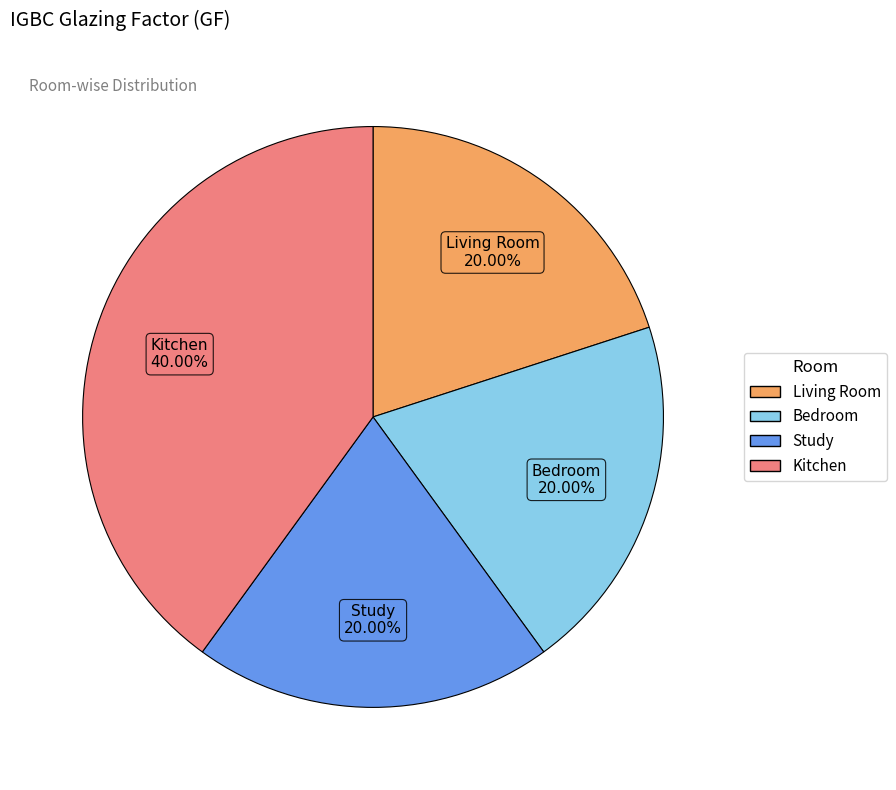

Approximately how many times larger is the value at Study compared to Living Room?

1.0